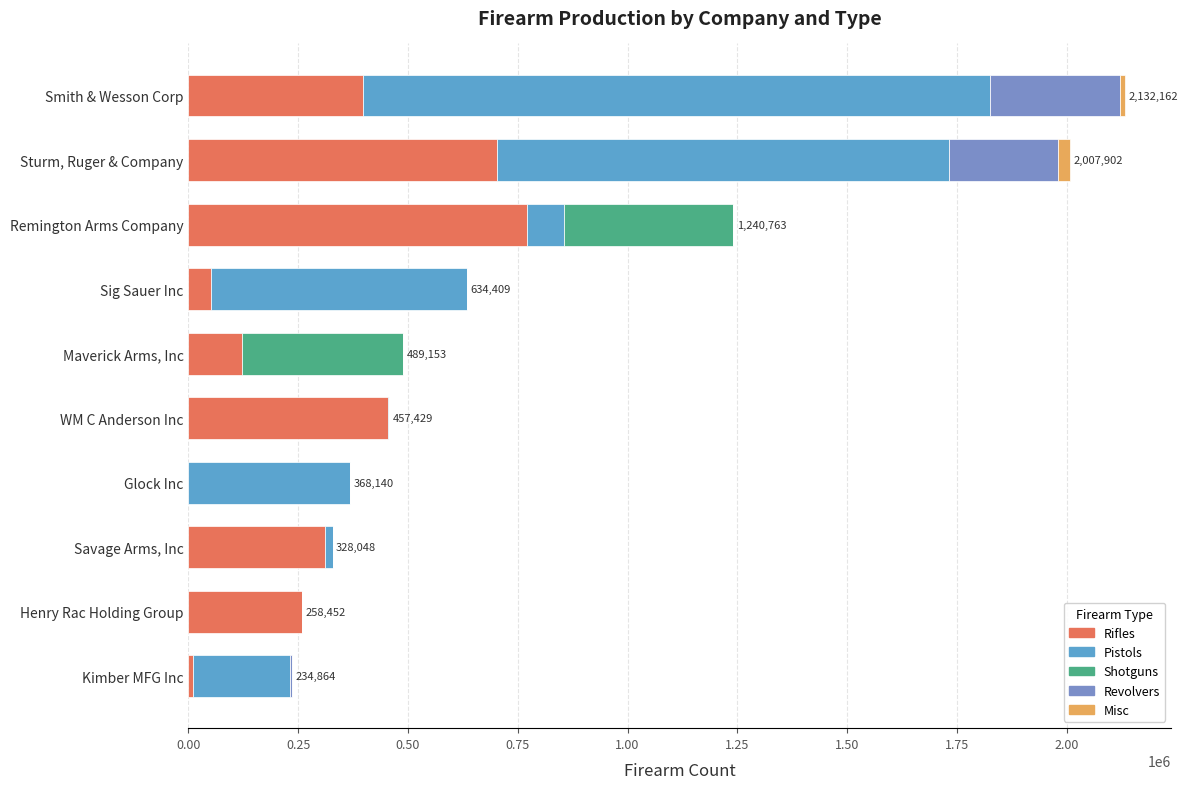

Count the number of data series in this chart.

5